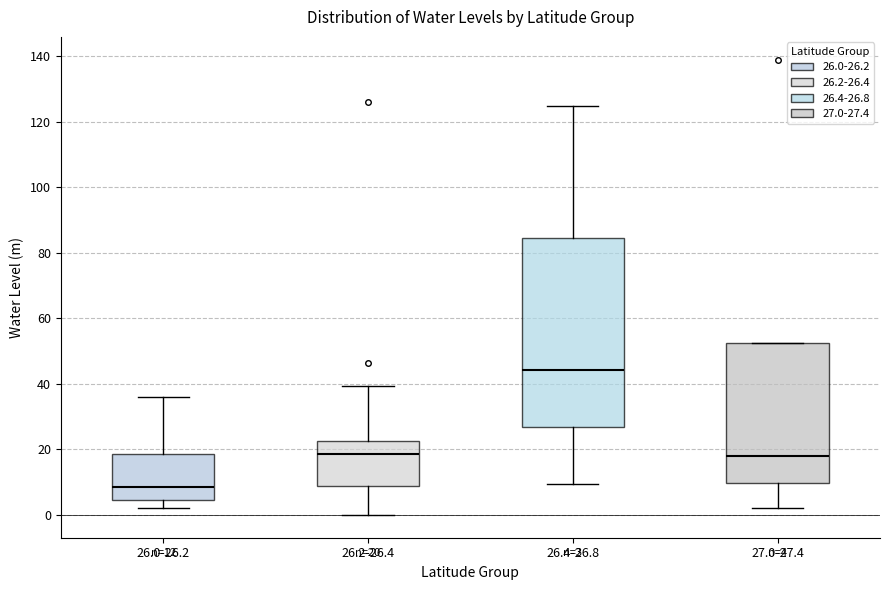

Comparing the boxes themselves (not the whiskers), which one is the tallest?

26.4-26.8